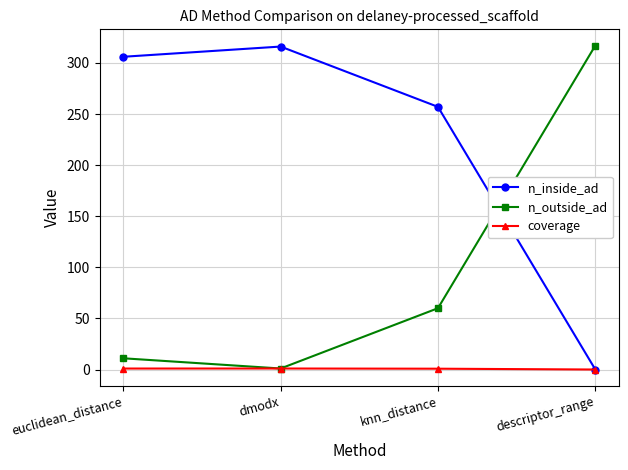

True or false: coverage has more than 2 interior local peaks.

False